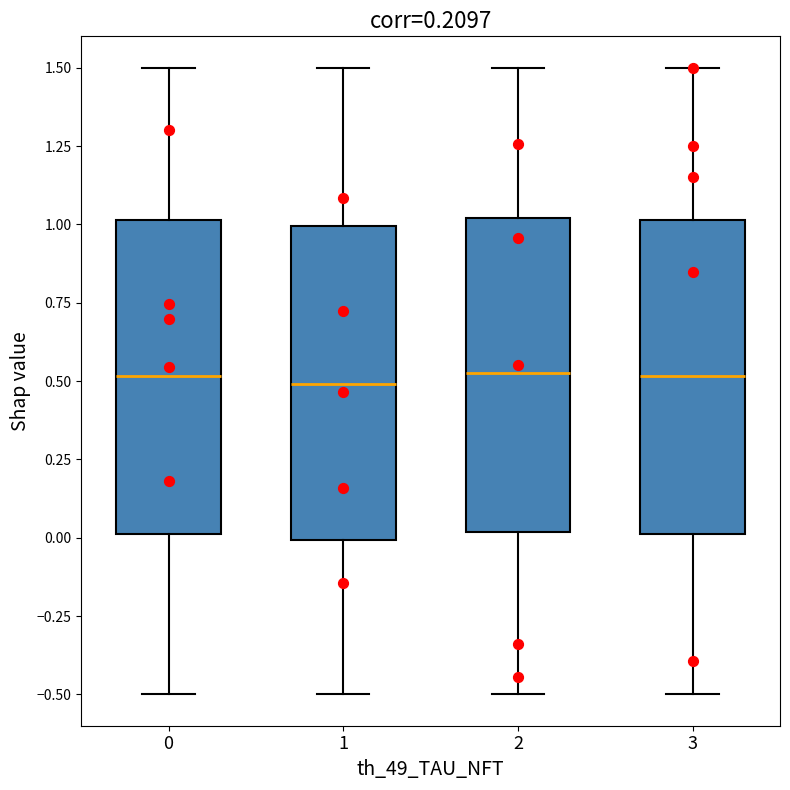

Reading left to right, transcribe this box plot: for each box, give where its median line is, the range the box spans, and where its two whiskers end, as read against the y-axis. The values are not printed on the chart, so give them approximately, as read against the axis.

0: median 0.50, box 0.00 to 1.00, whiskers -0.50 to 1.50
1: median 0.50, box 0.00 to 1.00, whiskers -0.50 to 1.50
2: median 0.55, box 0.00 to 1.00, whiskers -0.50 to 1.50
3: median 0.50, box 0.00 to 1.00, whiskers -0.50 to 1.50